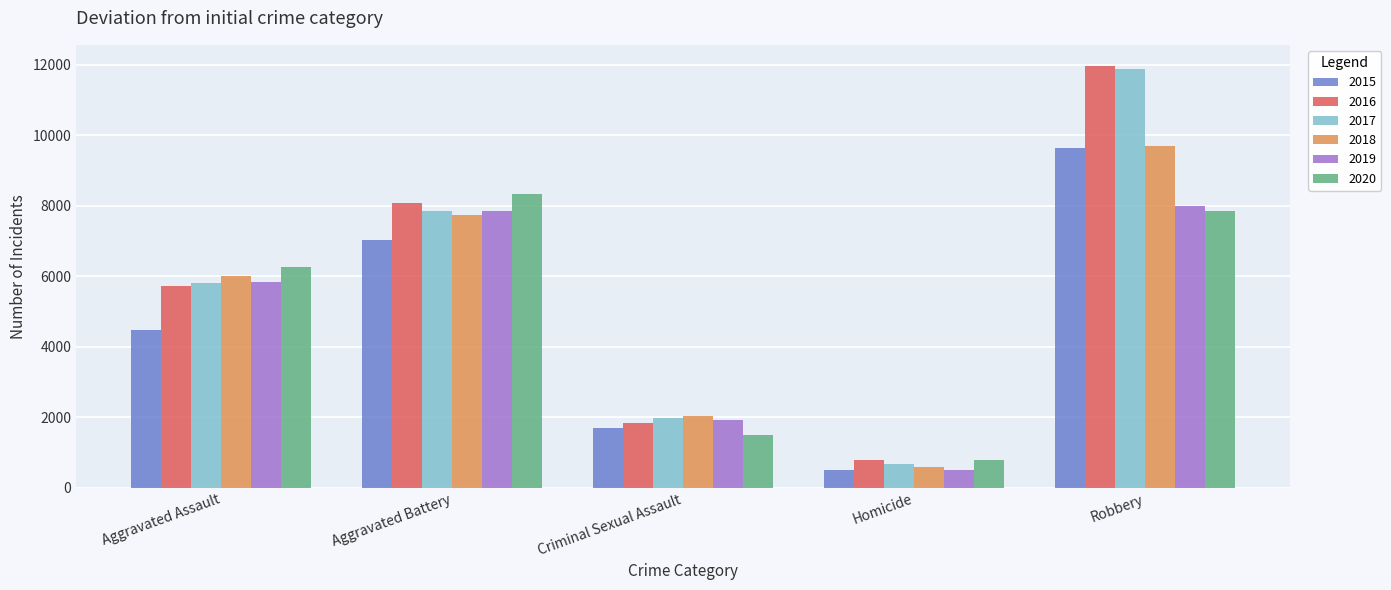

The 2018 series shows 9681 at Robbery. True or false?

True